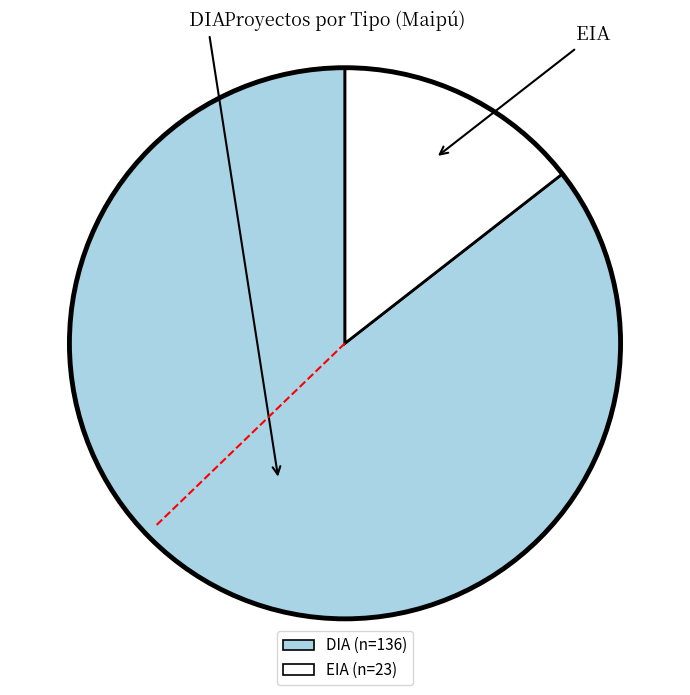

Rank the categories by value from highest to lowest.

DIA, EIA